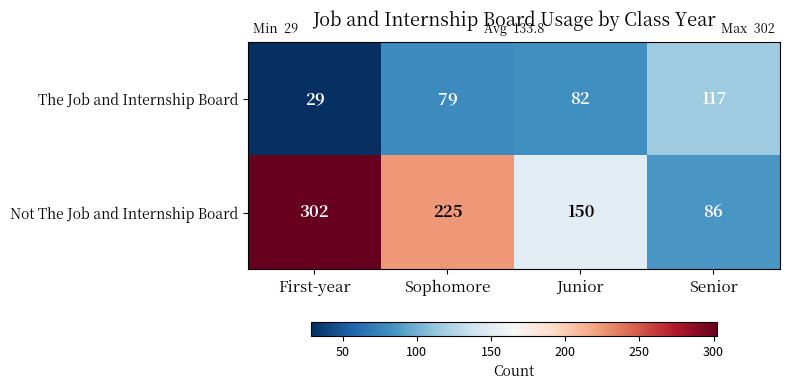

At how many categories does at least one series exceed 107?

4